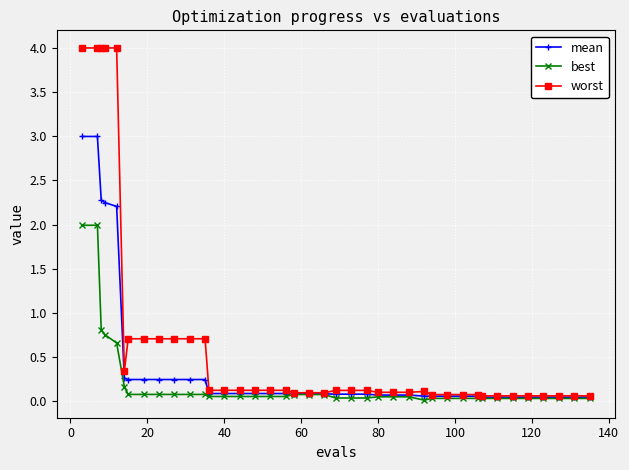

What is the value of the best point at the 5th from the left?

0.7